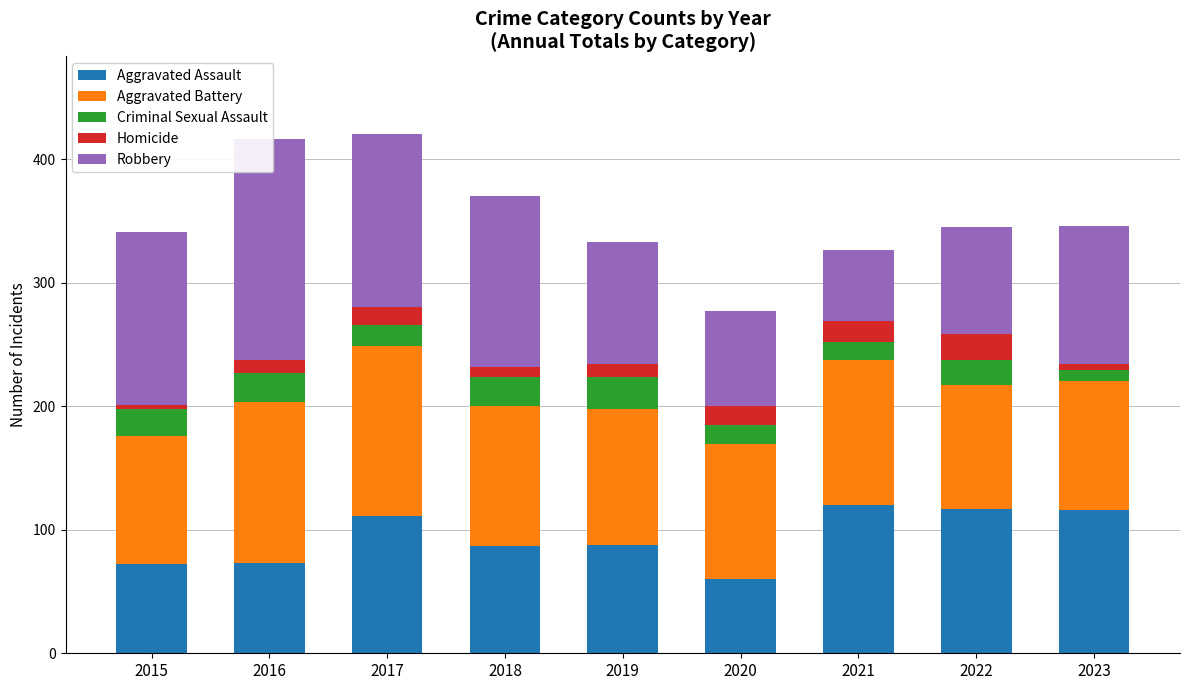

At which category is the sum across all series the highest?

2017